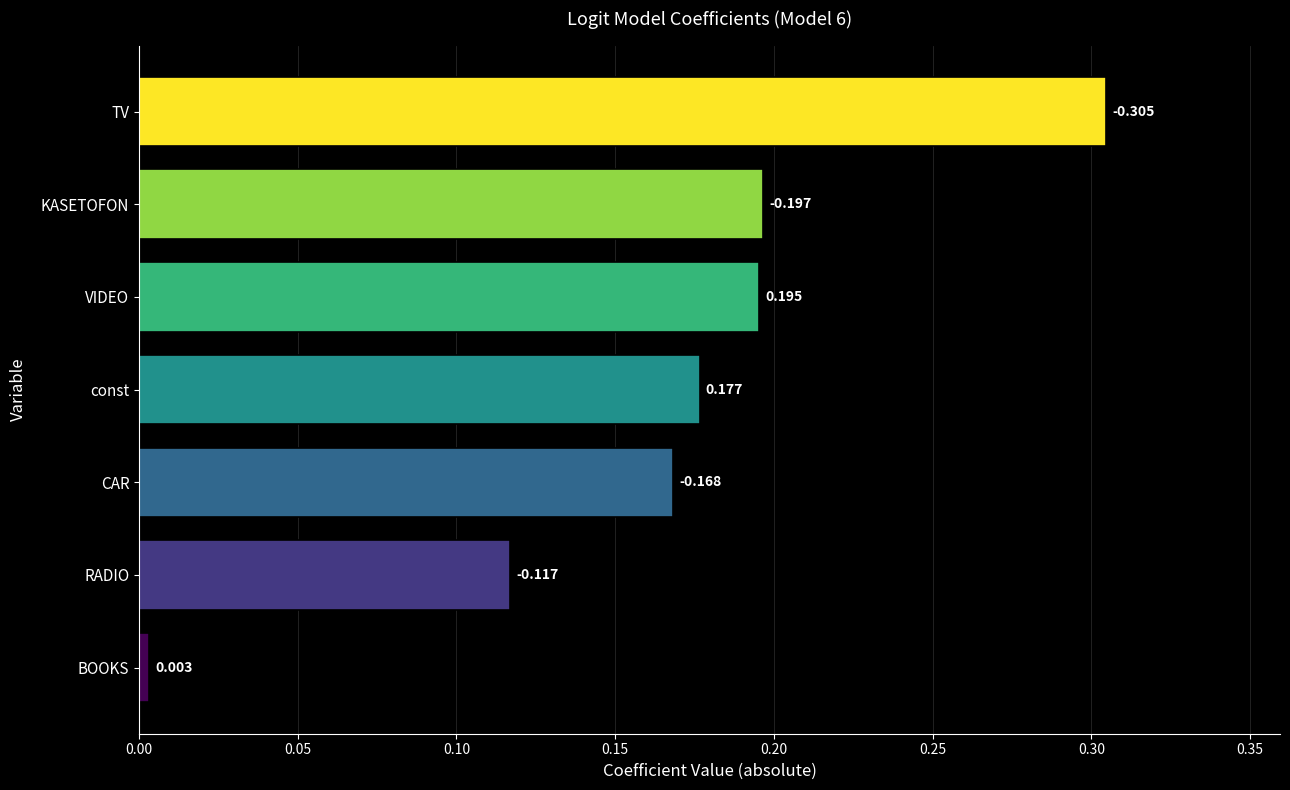

Does the chart contain stacked bars?

No